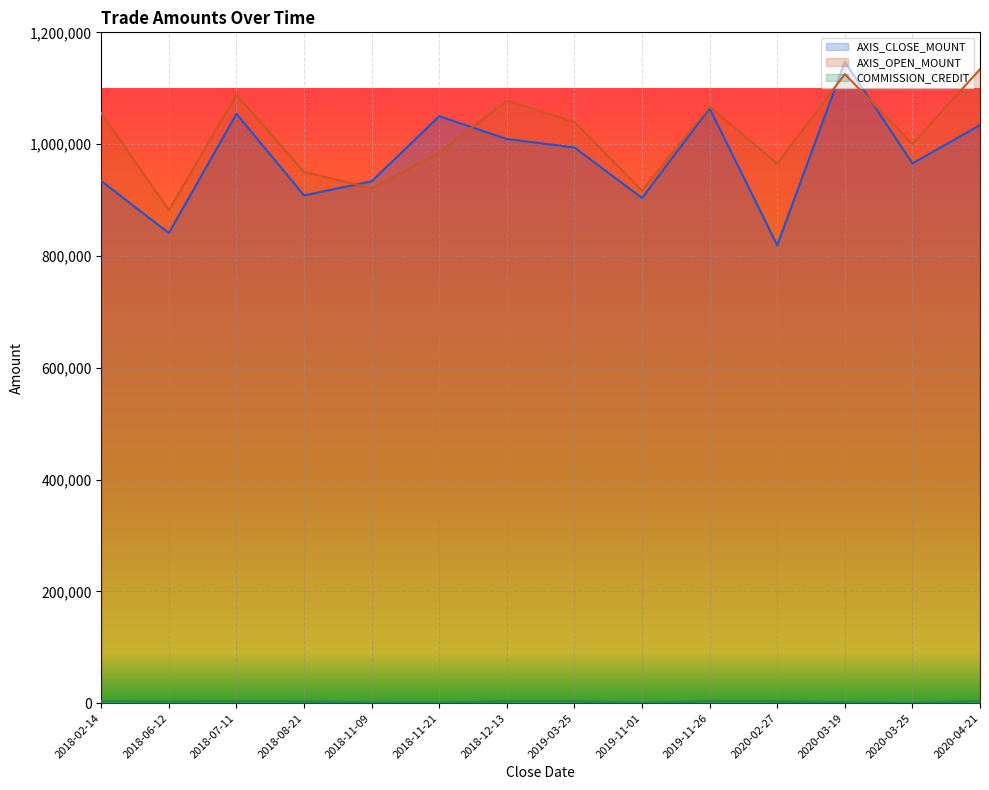

Where is the first local maximum for AXIS_OPEN_MOUNT?

2018-07-11